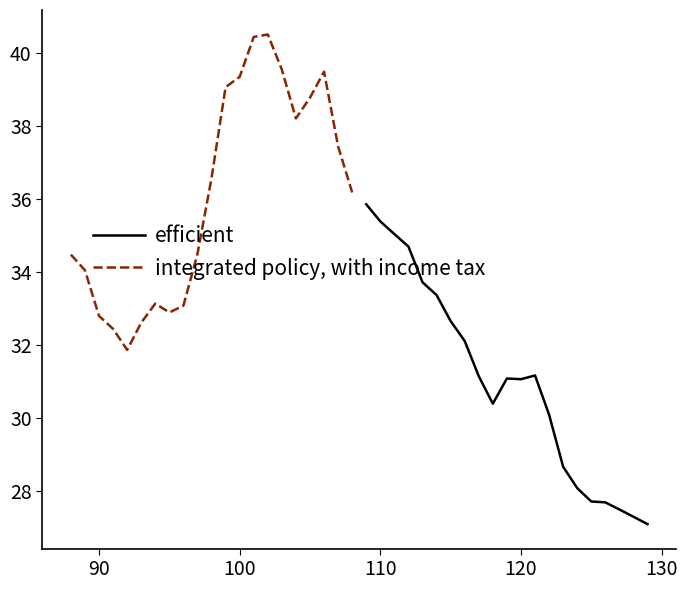

How many lines are shown in the chart?

2